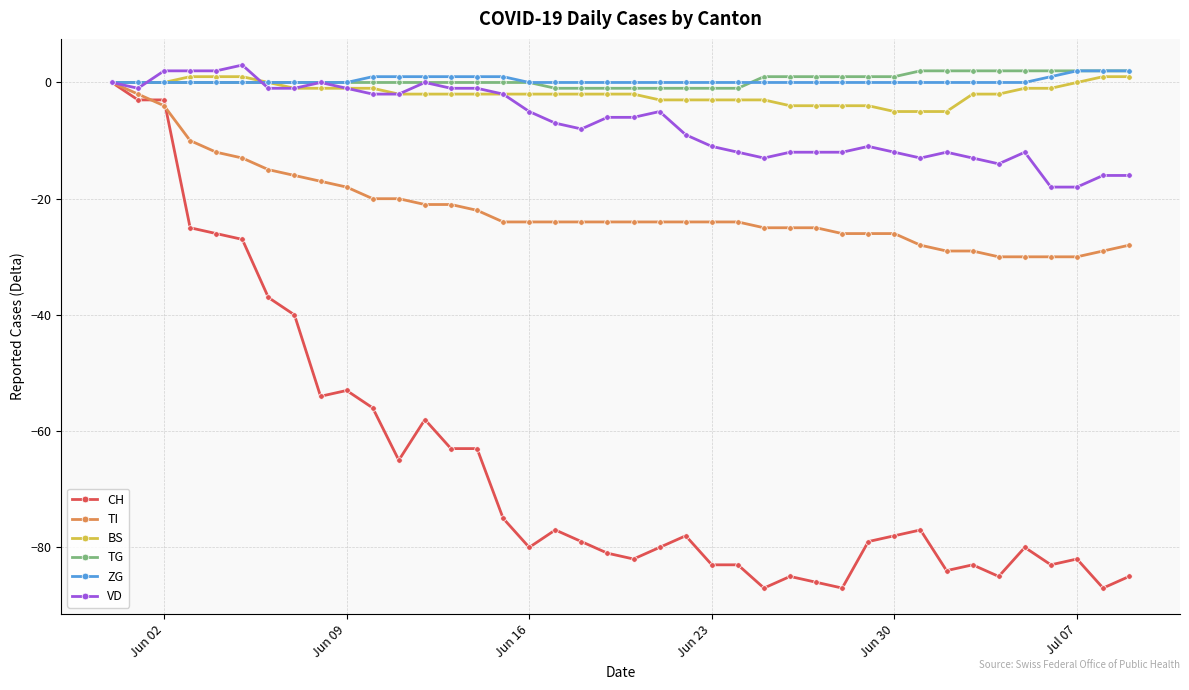

What is the greatest value displayed?

3